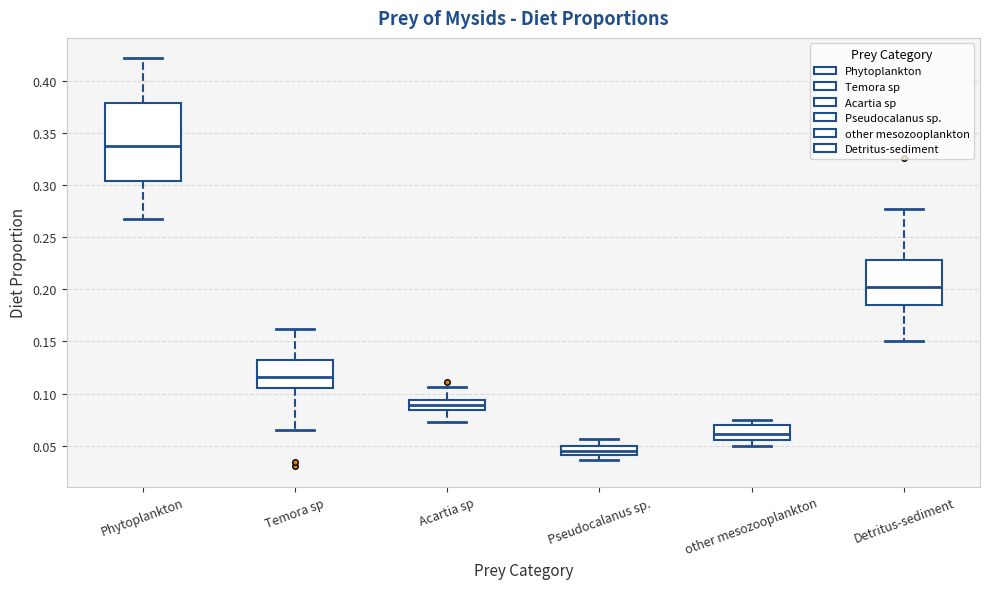

Which box is the tallest, from its lower edge to its upper edge?

Phytoplankton